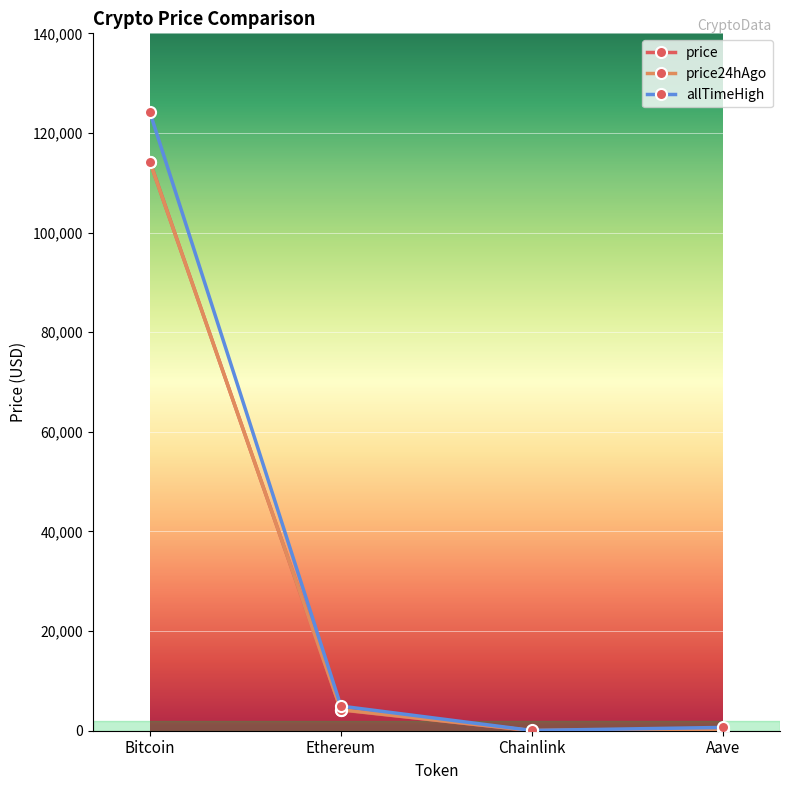

What is the label of the 1st point from the right?

Aave